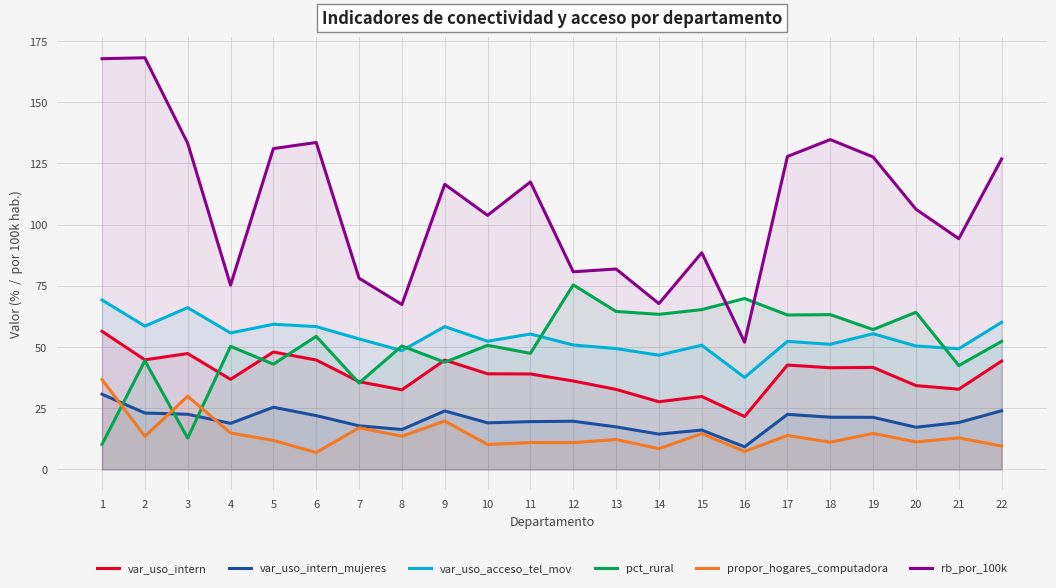

In rb_por_100k, how many points are lower than both neighbors (excluding endpoints)?

7